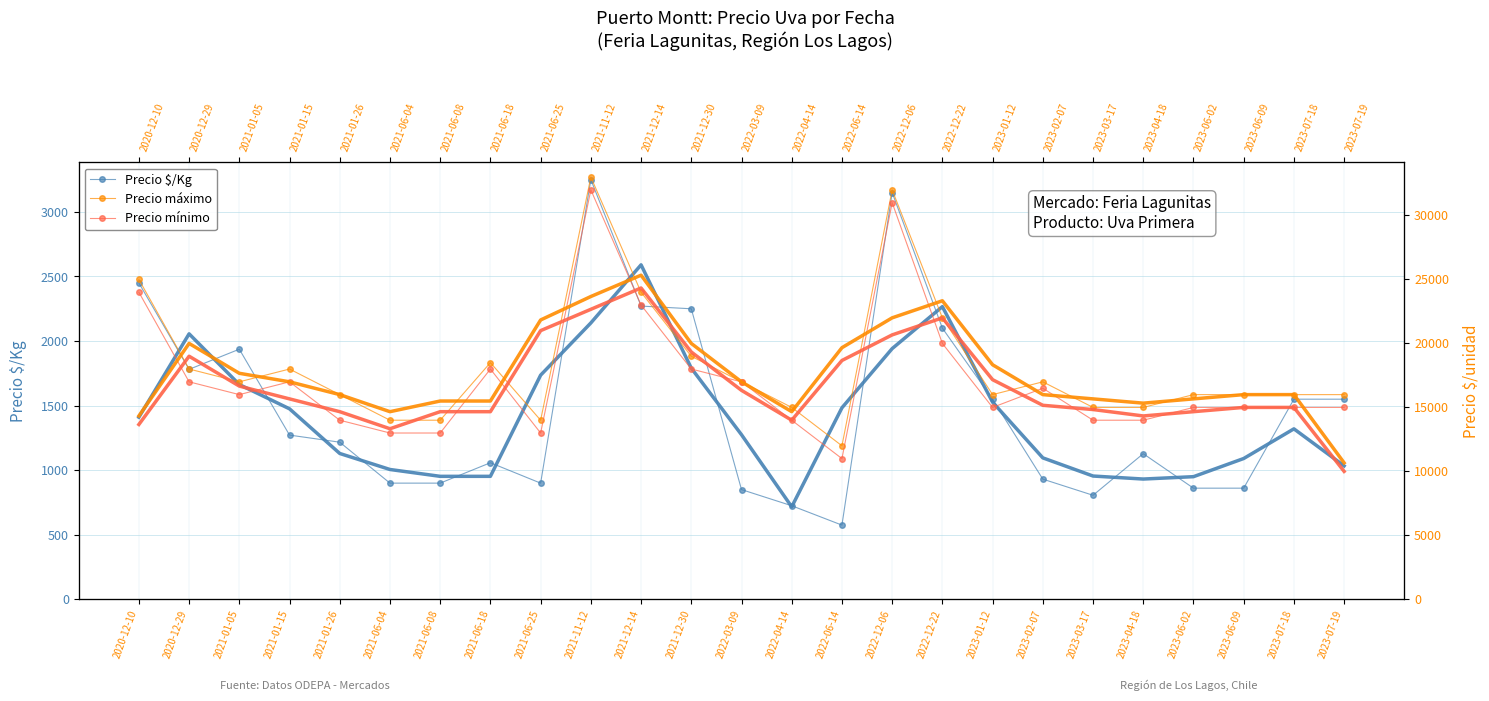

Reading left to right, extract all data points from this chart.

Precio $/Kg: 2450.0	1781.0	1937.0	1272.0	1217.0	900.0	900.0	1058.0	900.0	3250.0	2271.0	2250.0	850.0	725.0	575.0	3150.0	2100.0	1550.0	931.0	806.0	1128.0	861.0	861.0	1550.0	1550.0
Precio $/Kg (tendencia): 1410.3	2056.0	1663.3	1475.3	1129.7	1005.7	952.7	952.7	1736.0	2140.3	2590.3	1790.3	1275.0	716.7	1483.3	1941.7	2266.7	1527.0	1095.7	955.0	931.7	950.0	1090.7	1320.3	1033.3
Precio máximo: 25000.0	18000.0	17000.0	18000.0	16000.0	14000.0	14000.0	18500.0	14000.0	33000.0	24000.0	19000.0	17000.0	15000.0	12000.0	32000.0	22000.0	16000.0	17000.0	15000.0	15000.0	16000.0	16000.0	16000.0	16000.0
Precio mínimo: 24000.0	17000.0	16000.0	17000.0	14000.0	13000.0	13000.0	18000.0	13000.0	32000.0	23000.0	18000.0	17000.0	14000.0	11000.0	31000.0	20000.0	15000.0	16500.0	14000.0	14000.0	15000.0	15000.0	15000.0	15000.0
Precio máximo (tendencia): 14333.3	20000.0	17666.7	17000.0	16000.0	14666.7	15500.0	15500.0	21833.3	23666.7	25333.3	20000.0	17000.0	14666.7	19666.7	22000.0	23333.3	18333.3	16000.0	15666.7	15333.3	15666.7	16000.0	16000.0	10666.7
Precio mínimo (tendencia): 13666.7	19000.0	16666.7	15666.7	14666.7	13333.3	14666.7	14666.7	21000.0	22666.7	24333.3	19333.3	16333.3	14000.0	18666.7	20666.7	22000.0	17166.7	15166.7	14833.3	14333.3	14666.7	15000.0	15000.0	10000.0